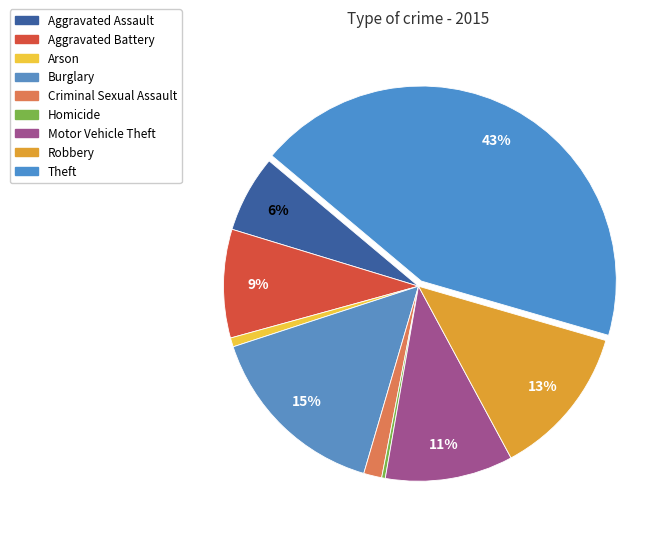

Between Aggravated Battery and Burglary, which is larger?

Burglary